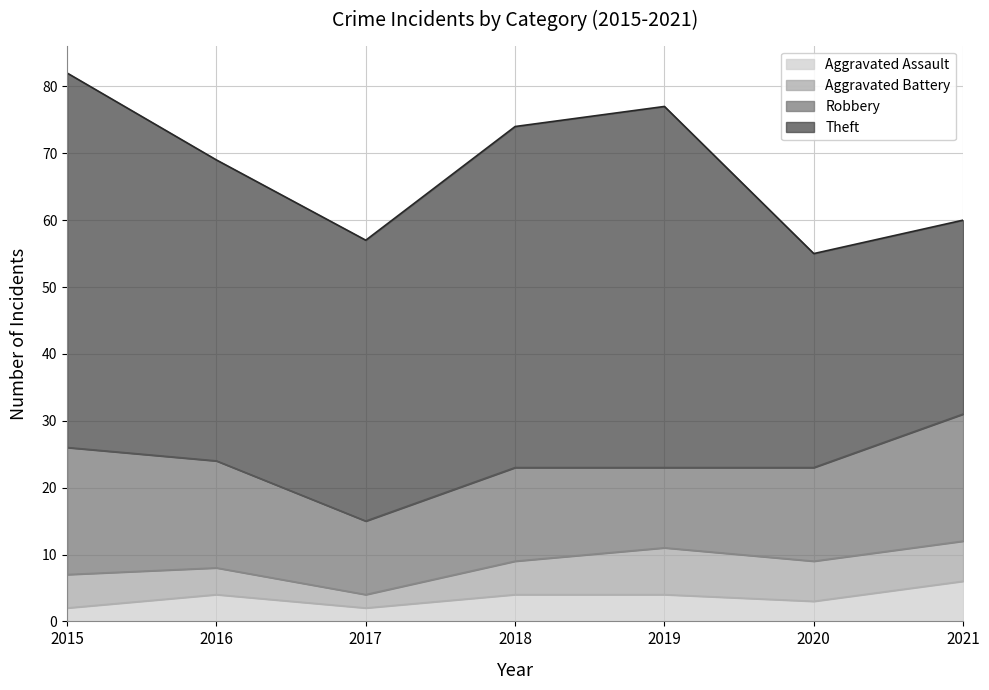

What is the minimum value shown in the chart?

2